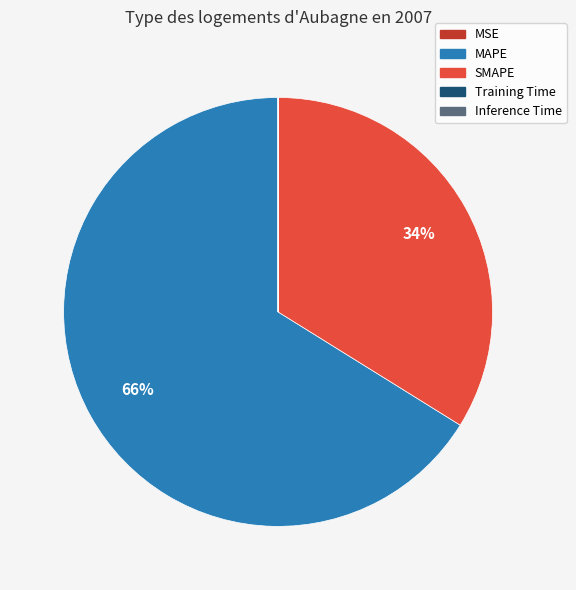

Is MAPE the majority of the pie?

Yes